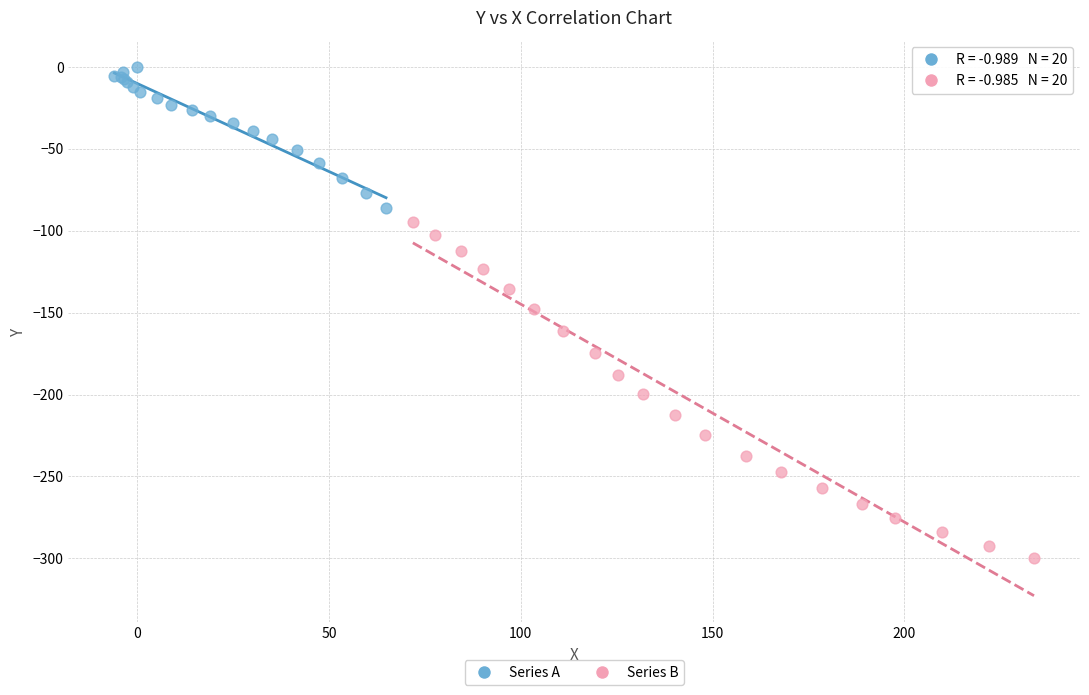

Which series contains the highest Y value?

Series A